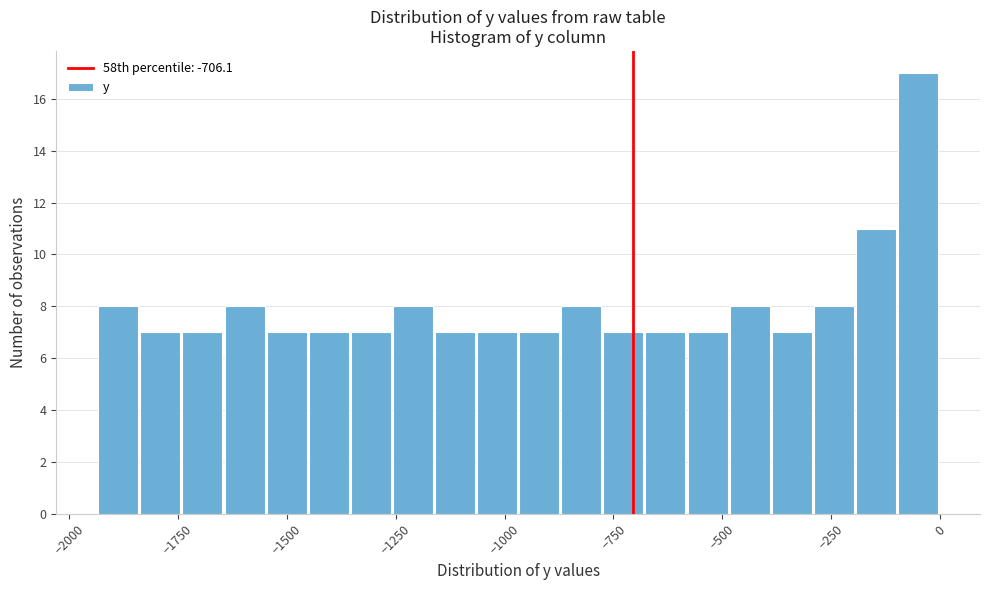

Around what value on the x-axis is the tallest bar? Give the approximate position of its centre, as read against the axis.

-50